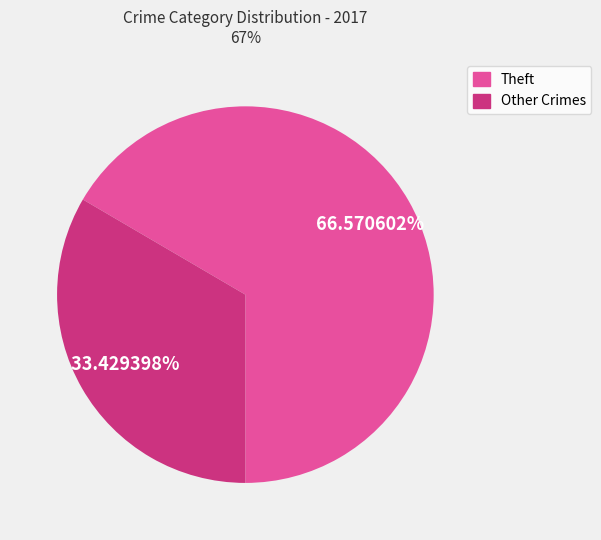

Does any single category account for the majority?

Yes